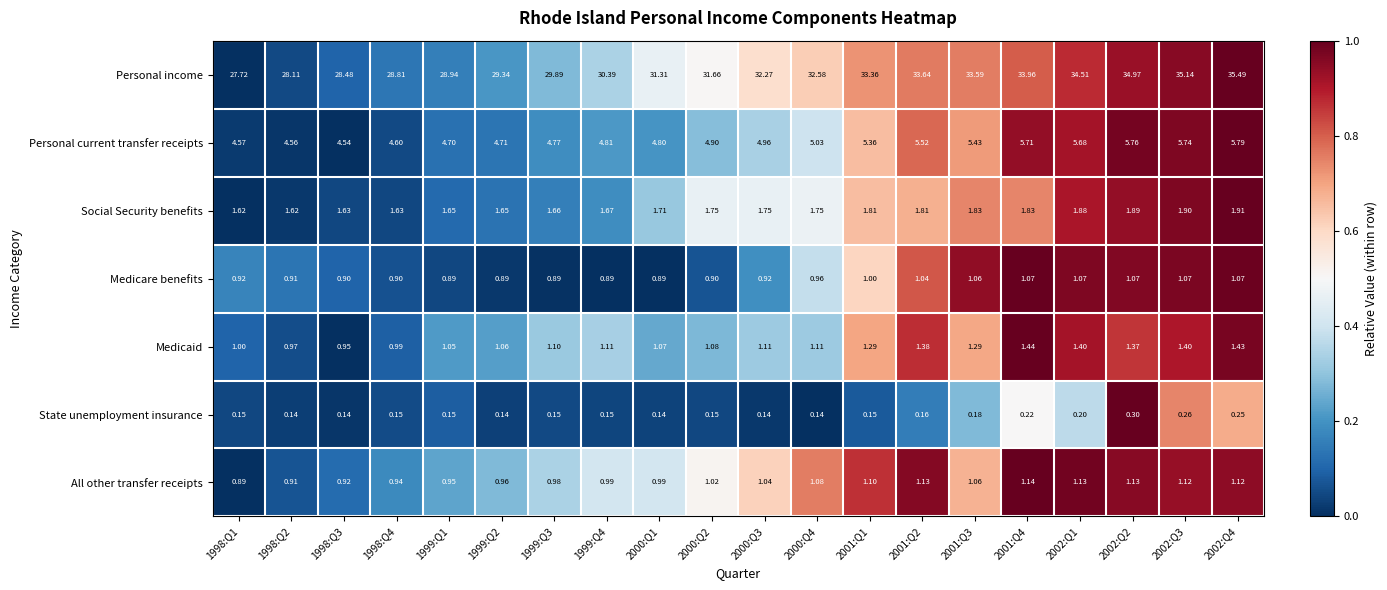

Which series has the largest total across all categories?

Personal income